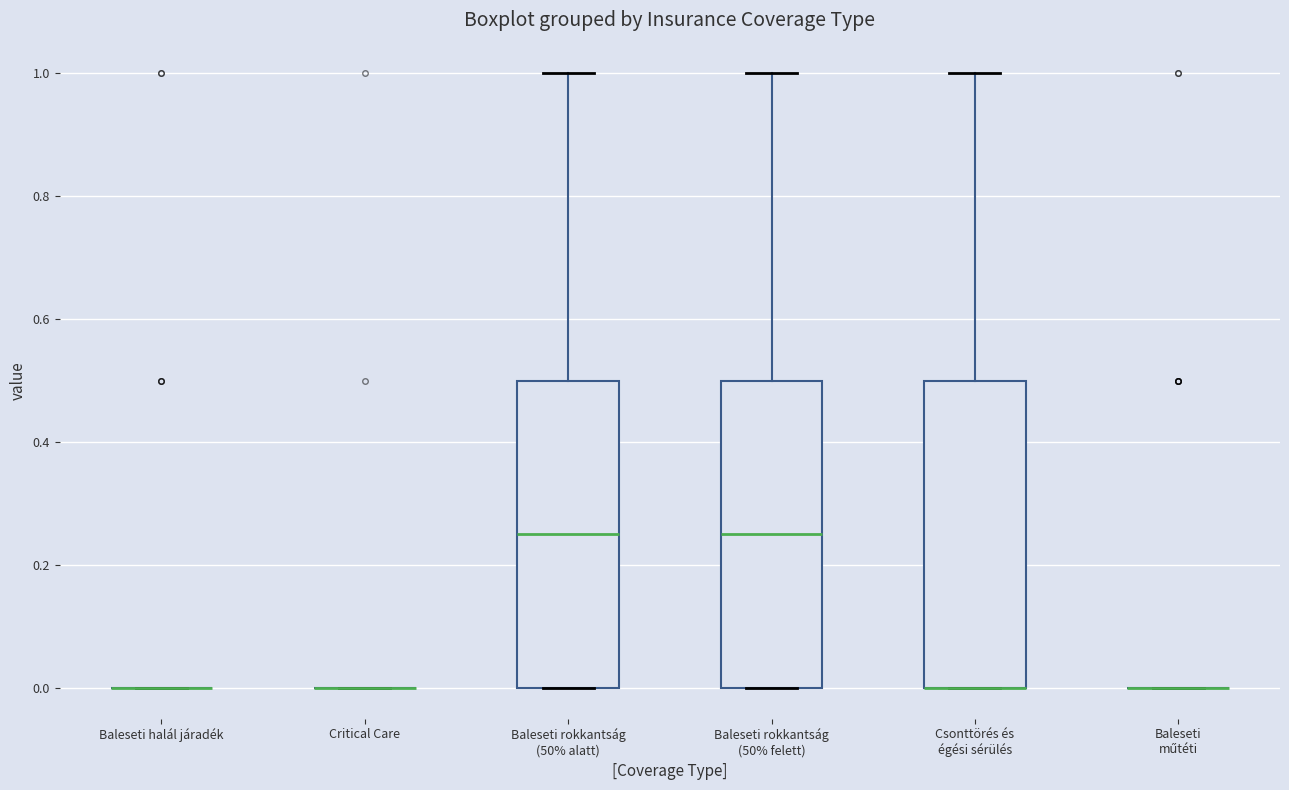

Reading left to right, read every box against the y-axis: the position of its median line, the range the box covers, and the ends of its whiskers. The values are not printed on the chart, so give them approximately, as read against the axis.

Baleseti halál járadék: box collapsed to a line at 0.00, whiskers 0.00 to 0.00
Critical Care: box collapsed to a line at 0.00, whiskers 0.00 to 0.00
Baleseti rokkantság (50% alatt): median 0.26, box 0.00 to 0.50, whiskers 0.00 to 1.00
Baleseti rokkantság (50% felett): median 0.26, box 0.00 to 0.50, whiskers 0.00 to 1.00
Csonttörés és égési sérülés: median 0.00 (drawn on the box's lower edge), box 0.00 to 0.50, whiskers 0.00 to 1.00
Baleseti műtéti: box collapsed to a line at 0.00, whiskers 0.00 to 0.00